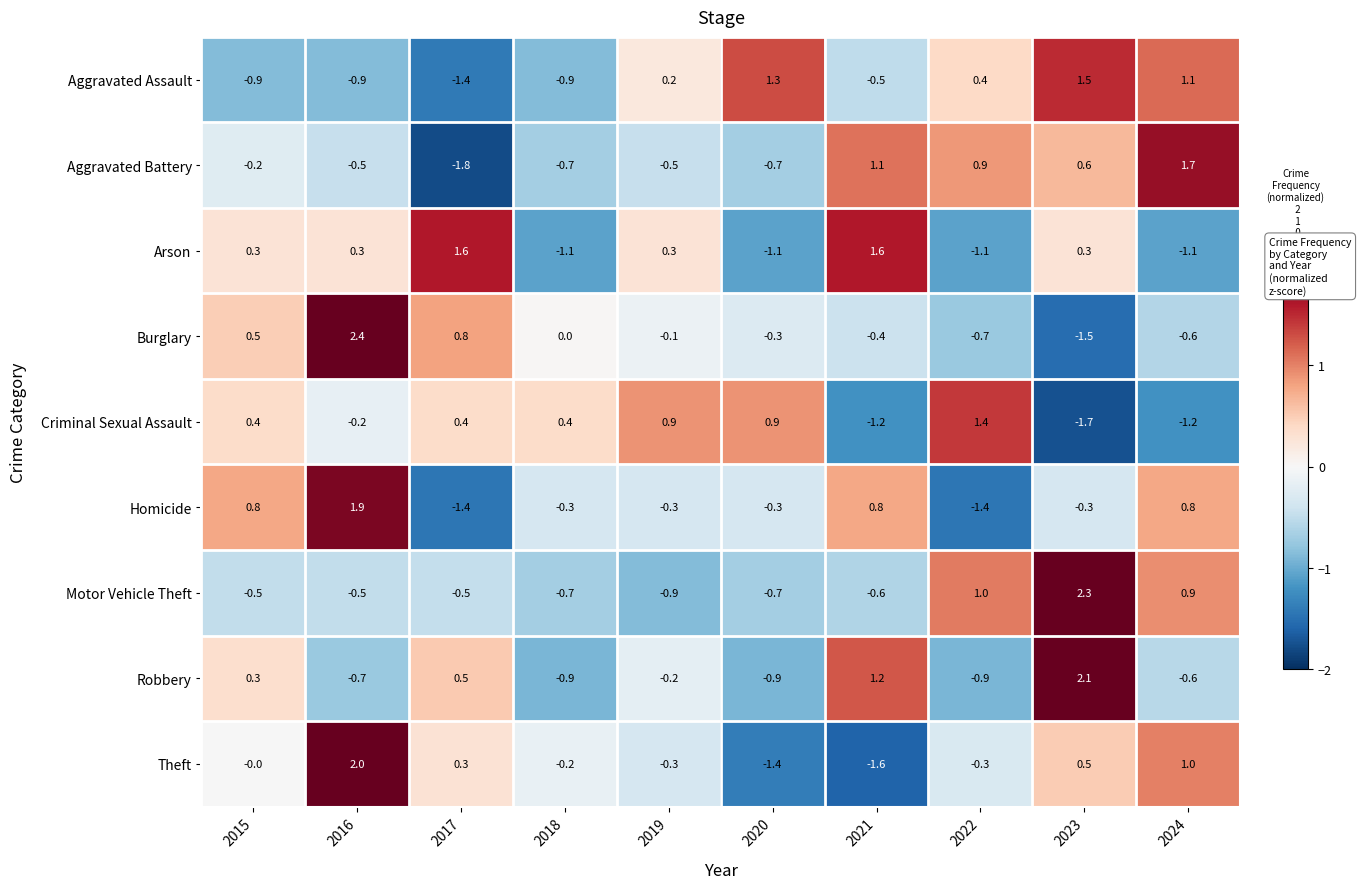

Which label corresponds to the smallest value in the chart?

2017